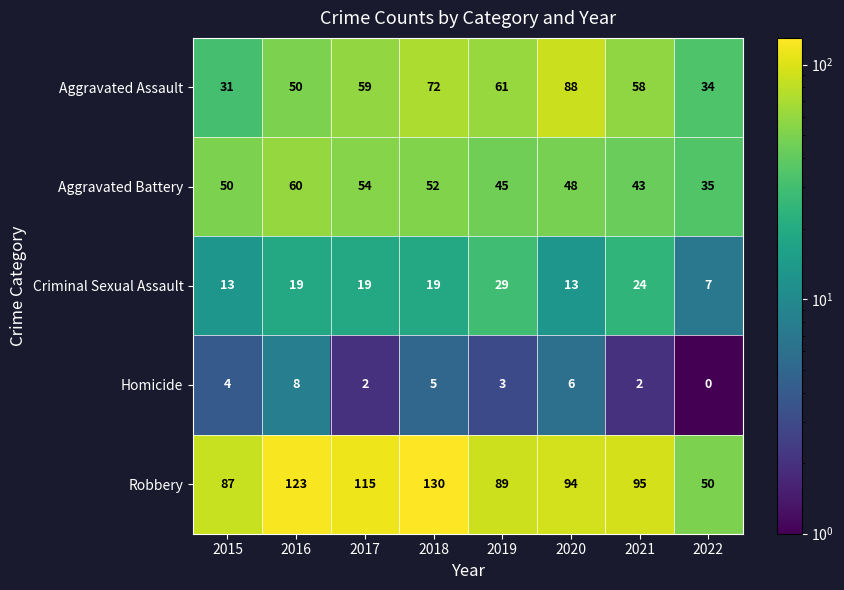

Count the number of categories in the chart.

8